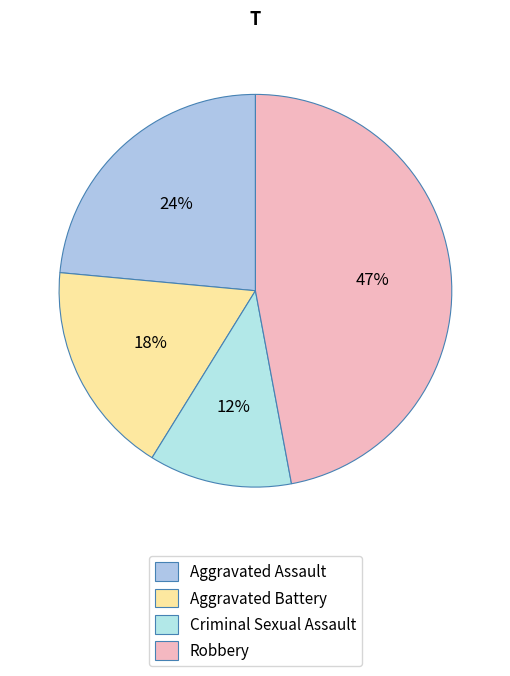

Combined, what portion of the pie is Aggravated Assault and Robbery?

70.6%